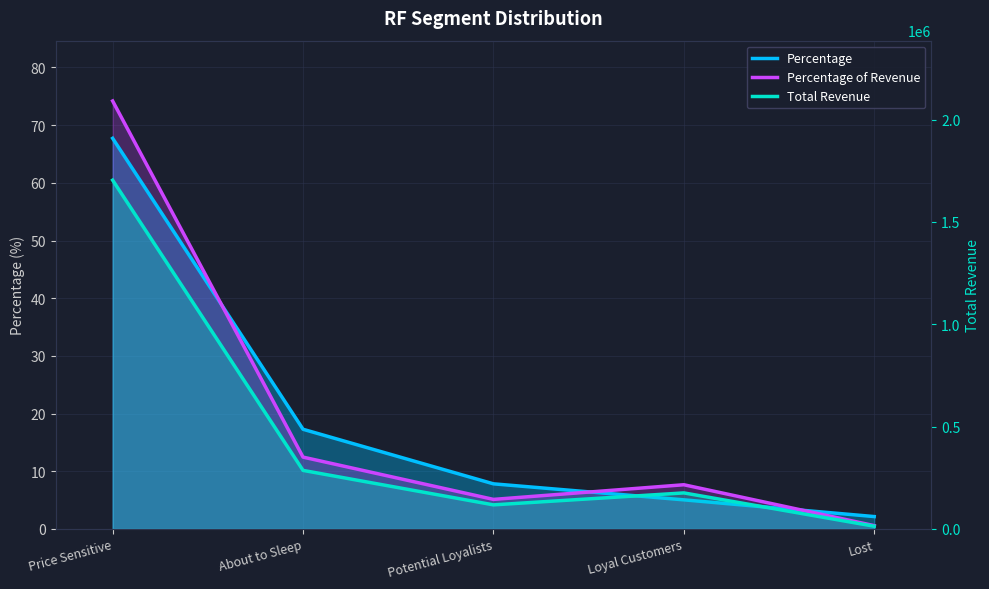

What is the difference between the Percentage of Revenue values at Potential Loyalists and Price Sensitive?

69.1